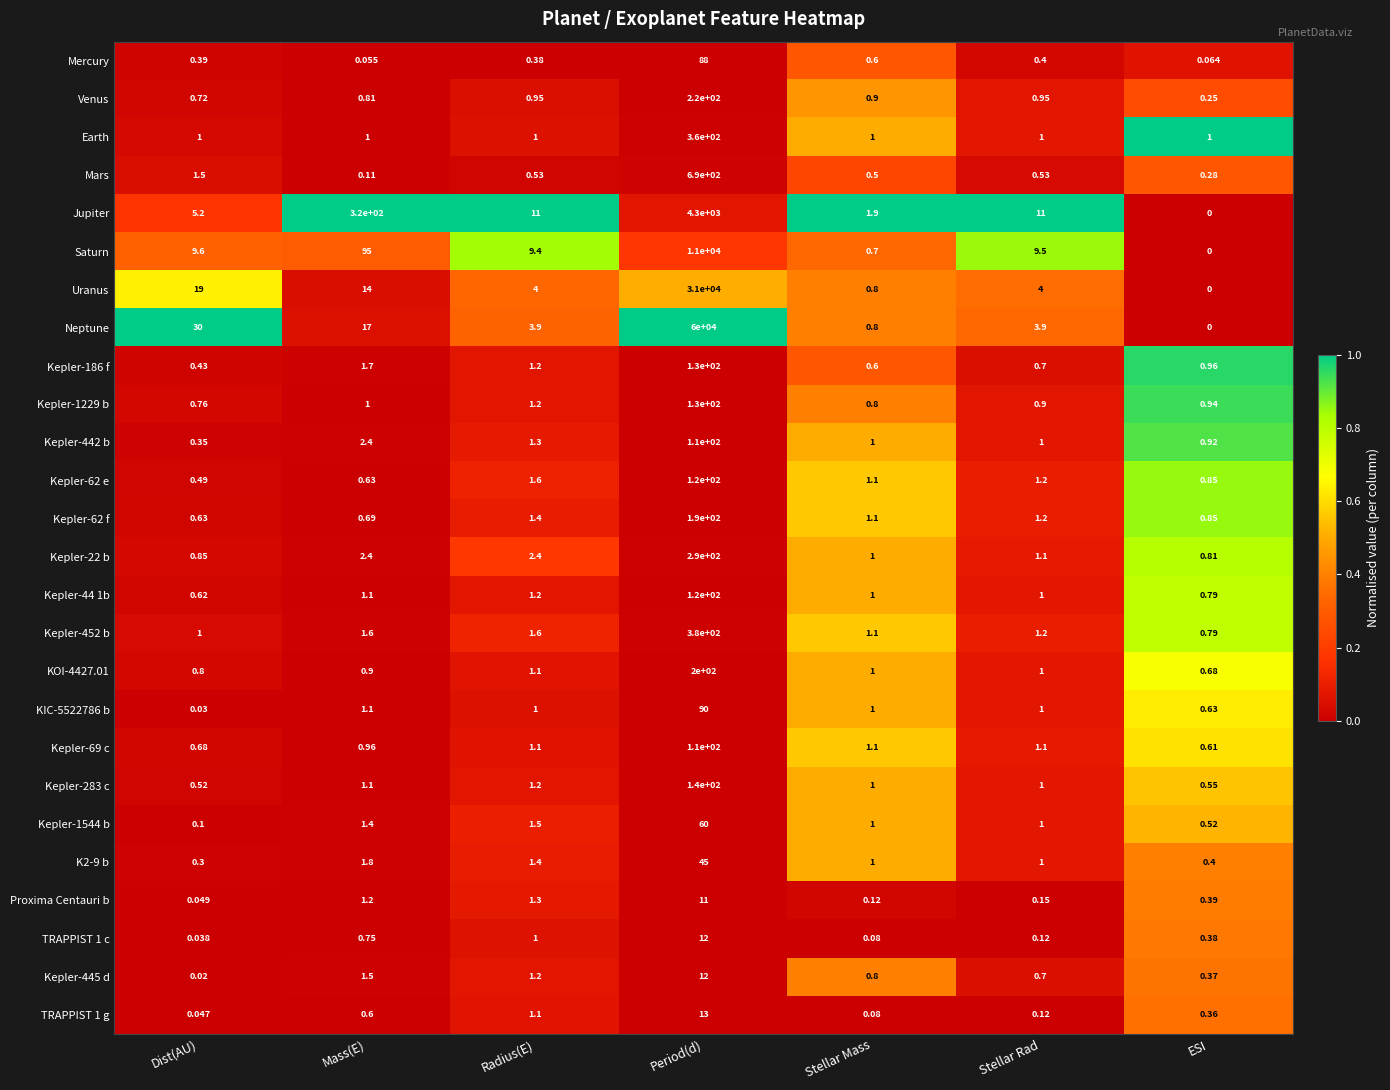

Which series has the largest total across all categories?

Neptune